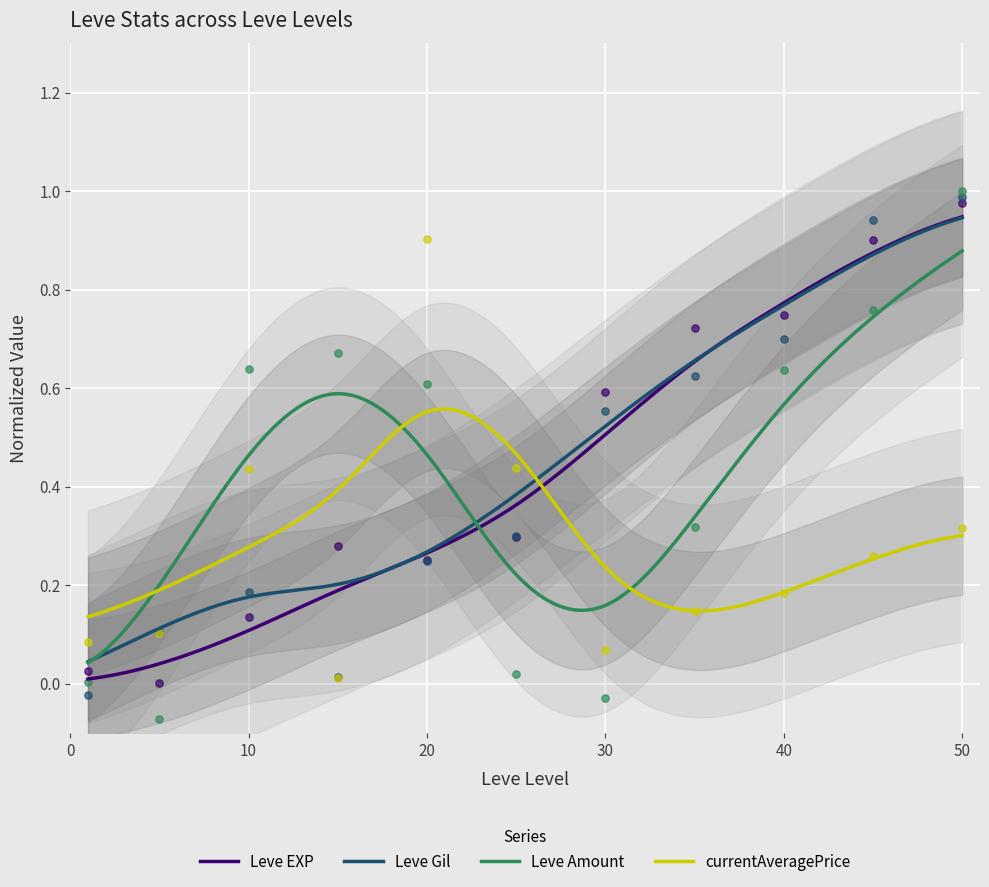

At how many categories does at least one series exceed 0?

11